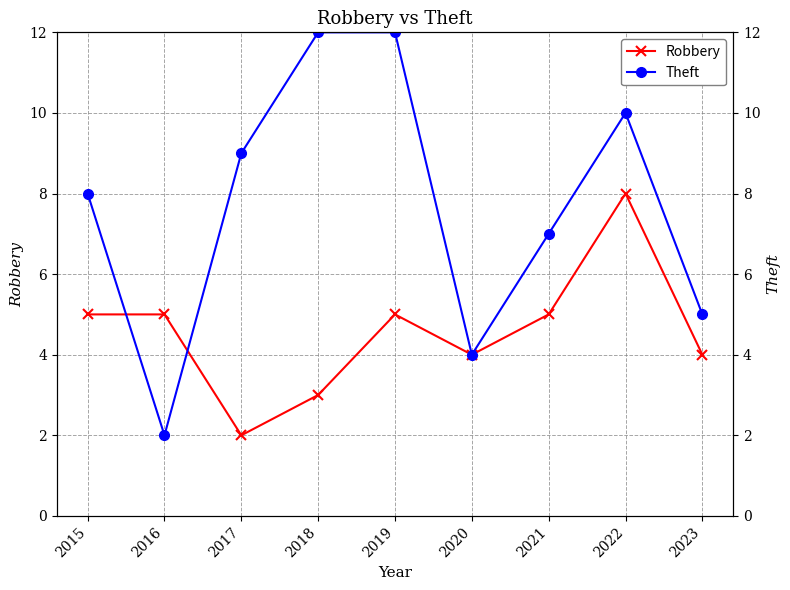

Count the Theft values in the range 5 to 10.

5